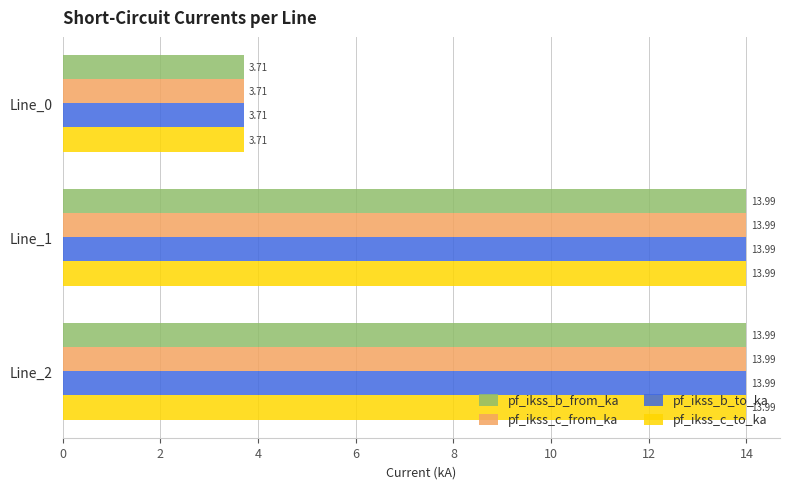

What is the sum of the pf_ikss_c_to_ka values at Line_0 and Line_1?

17.7